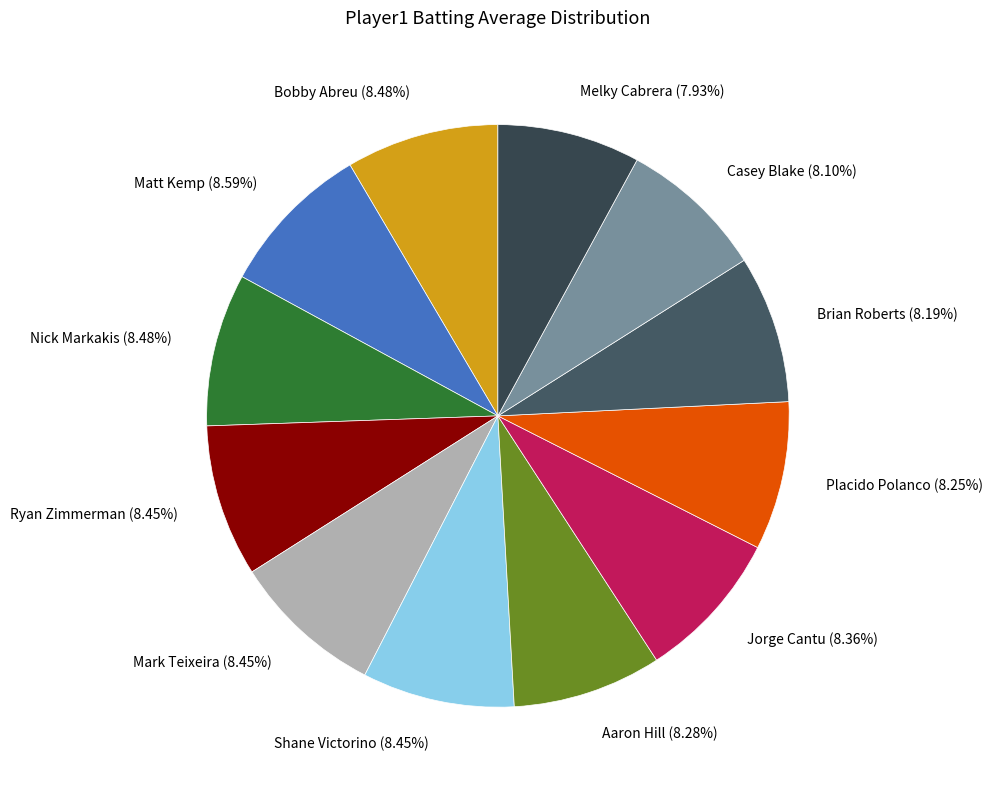

To the nearest percent, what portion does Brian Roberts represent?

8%